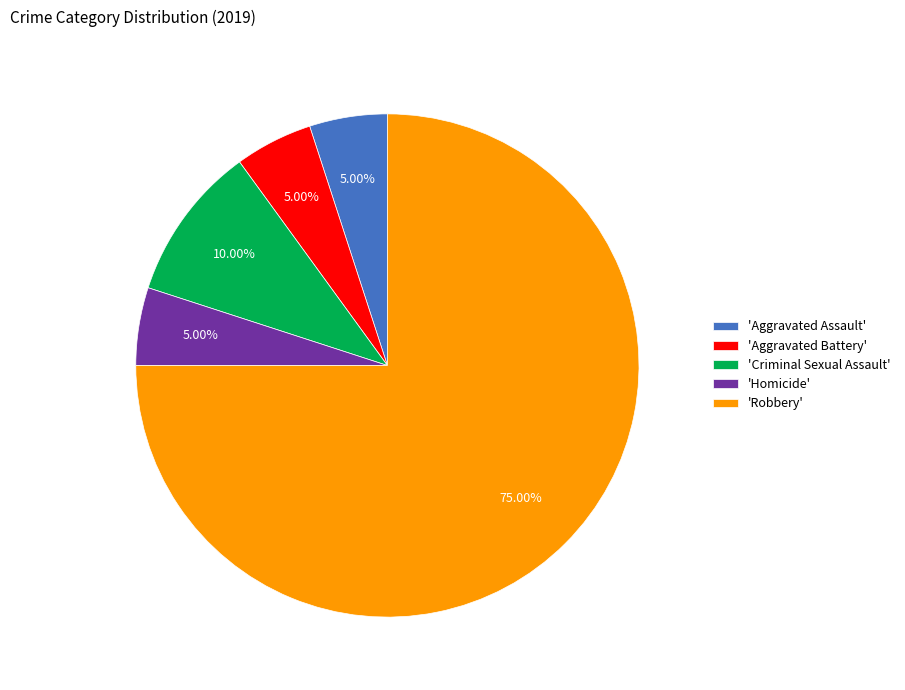

Is the sum of 'Robbery' and 'Aggravated Battery' greater than half?

Yes